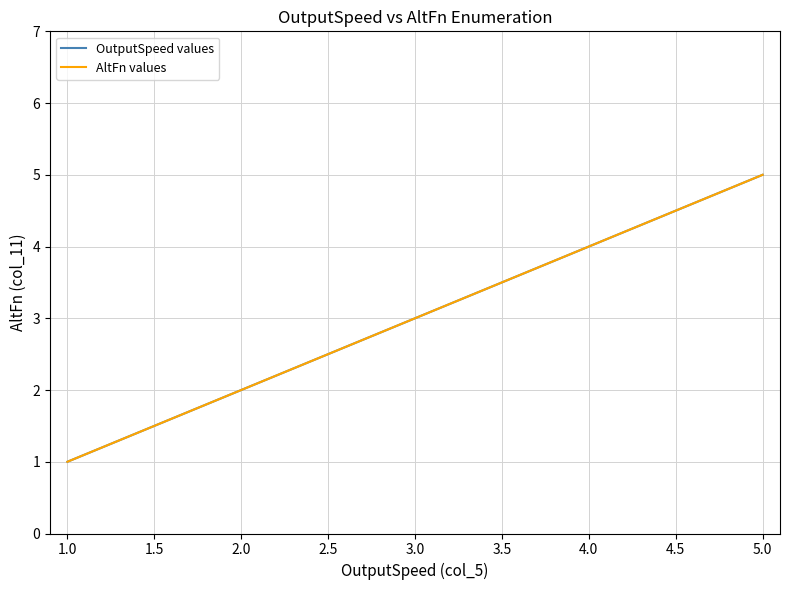

Does the chart have visible grid lines?

Yes